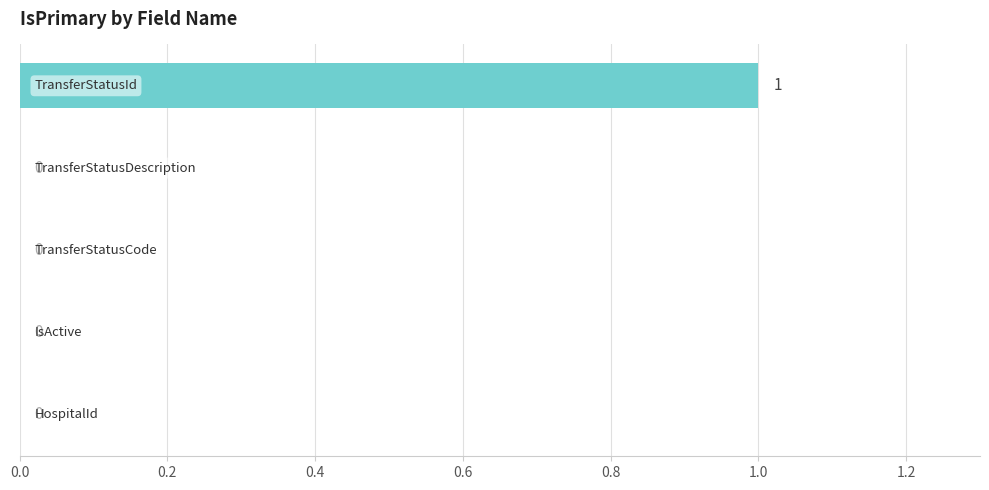

How many values are between 0 and 1?

5